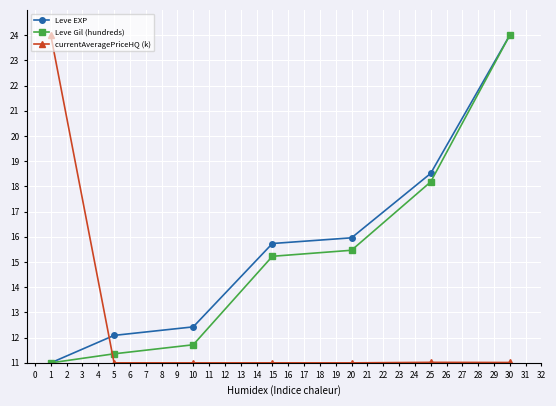

What is the value of the Leve Gil (hundreds) point at the 1st from the left?

11.0